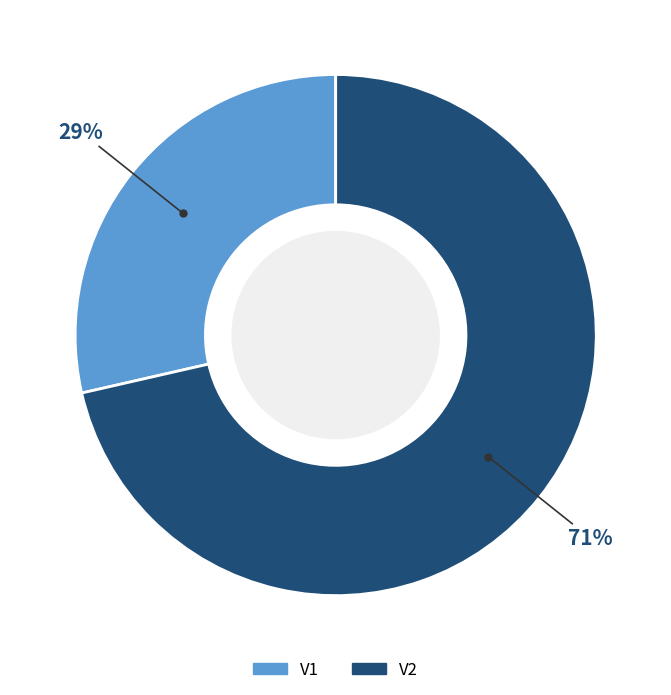

Approximately how many times larger is the value at V1 compared to V2?

0.4